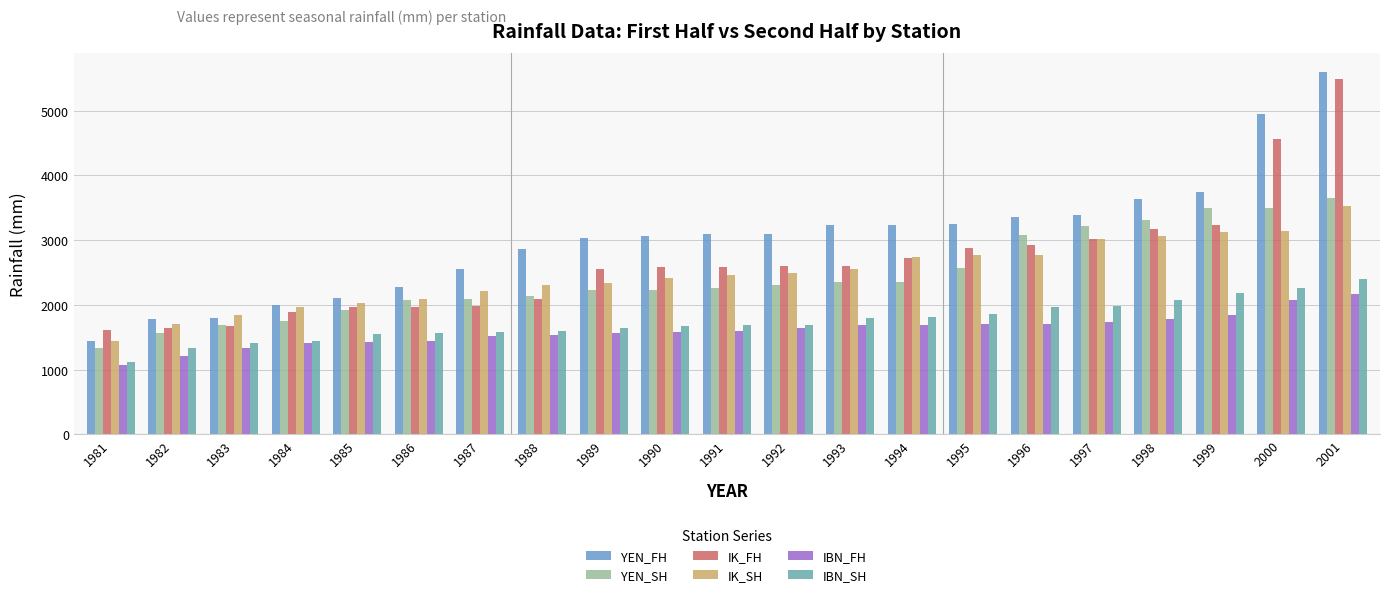

What is the value of the IBN_SH bar at the 19th from the left?

2188.7